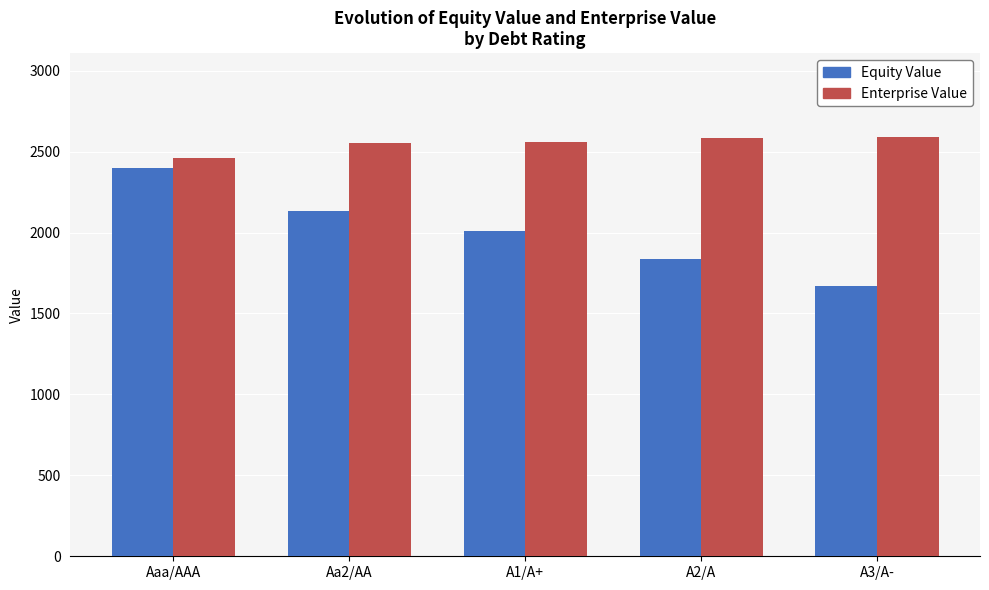

What is the label of the 3rd bar from the left?

A1/A+